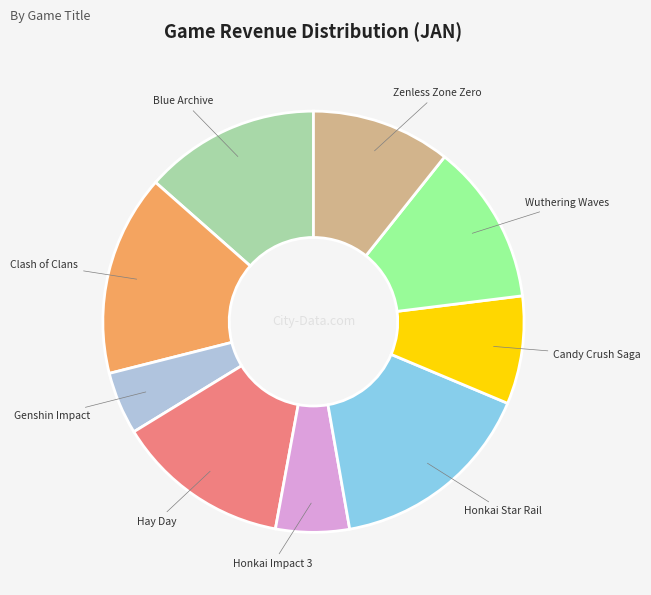

Which slice is the smallest?

Genshin Impact